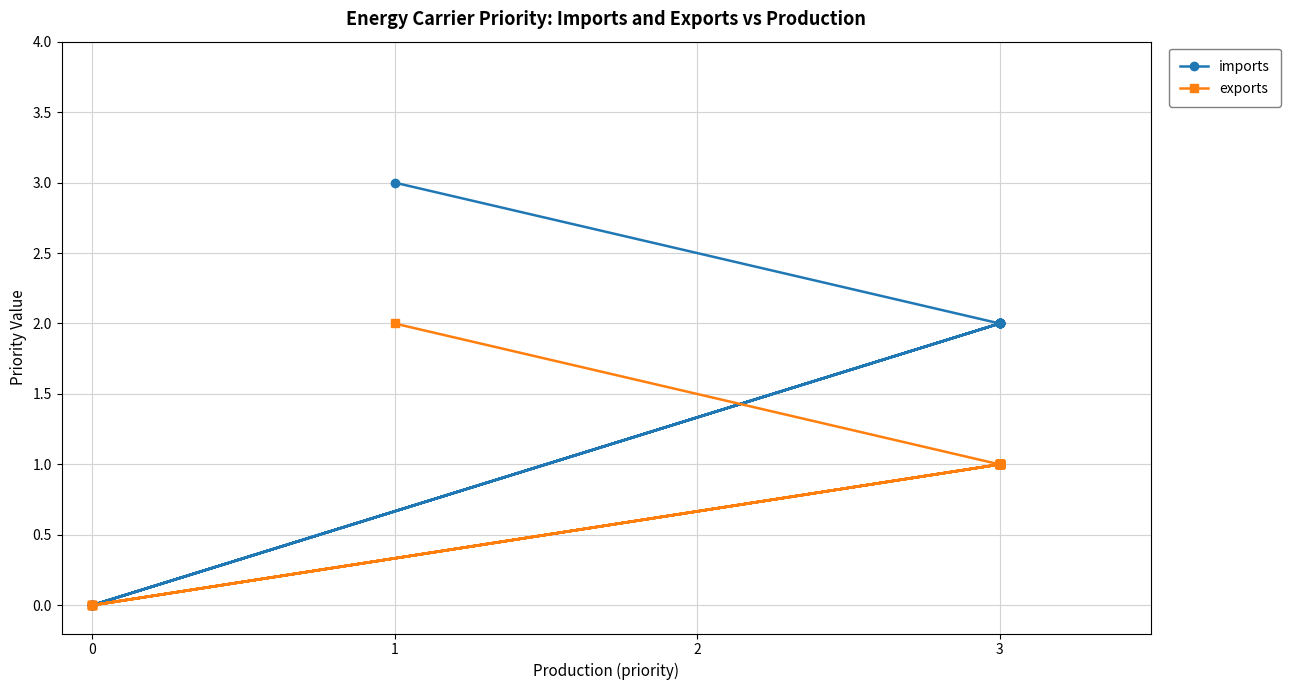

Does the chart have visible grid lines?

Yes